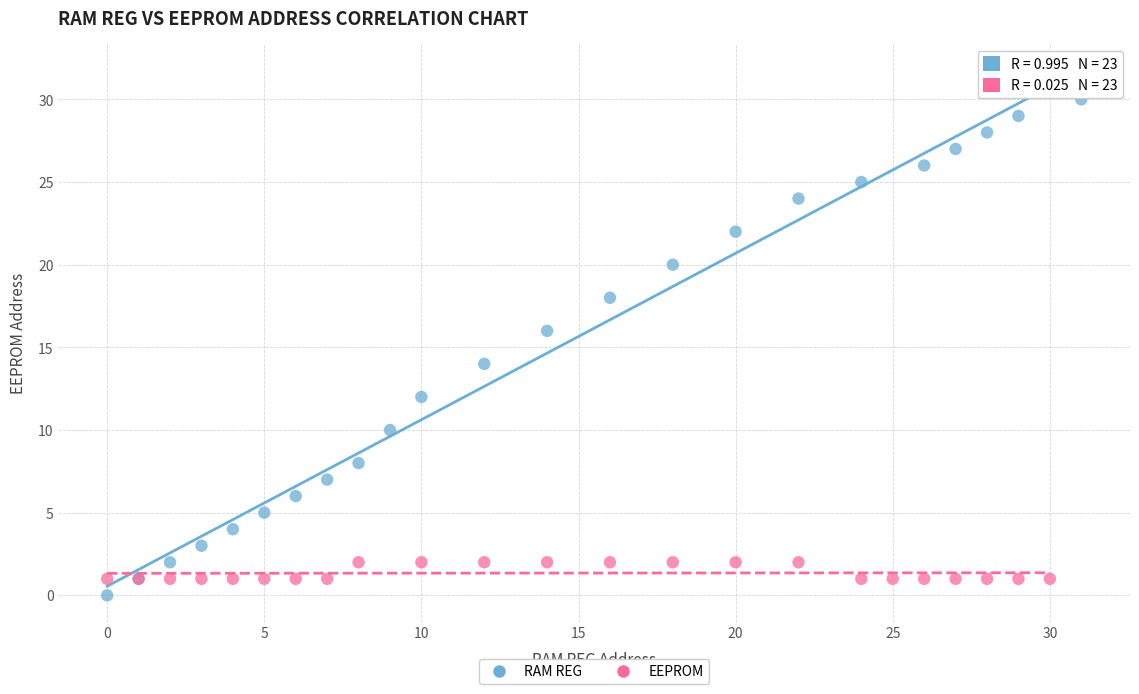

Which series reaches the maximum Y coordinate?

RAM REG